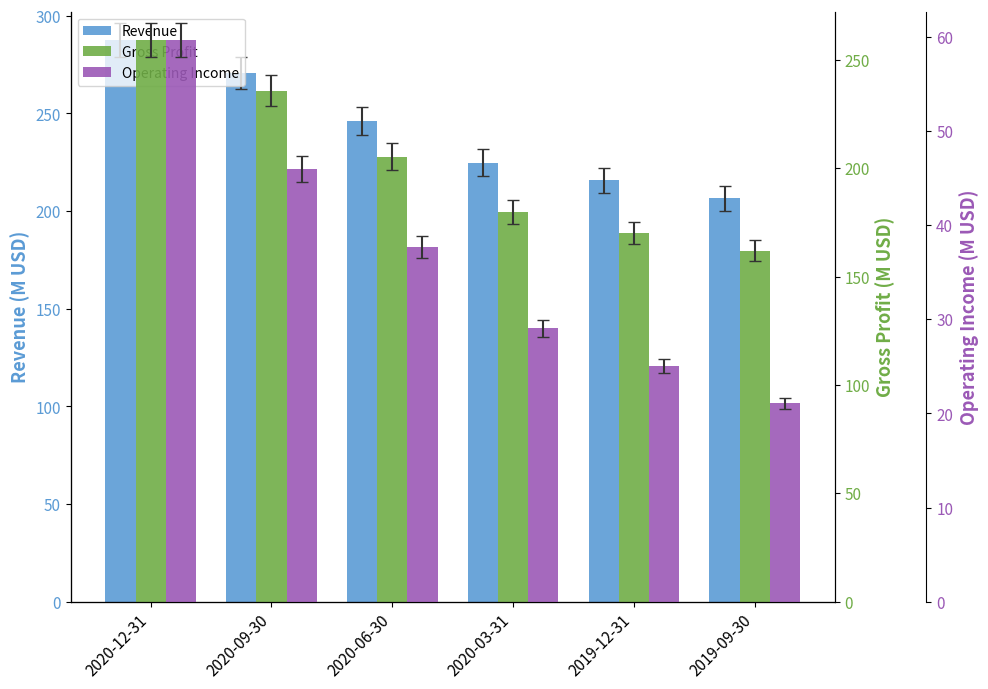

At 2020-09-30, list the series in order from largest to smallest.

Revenue, Gross Profit, Operating Income